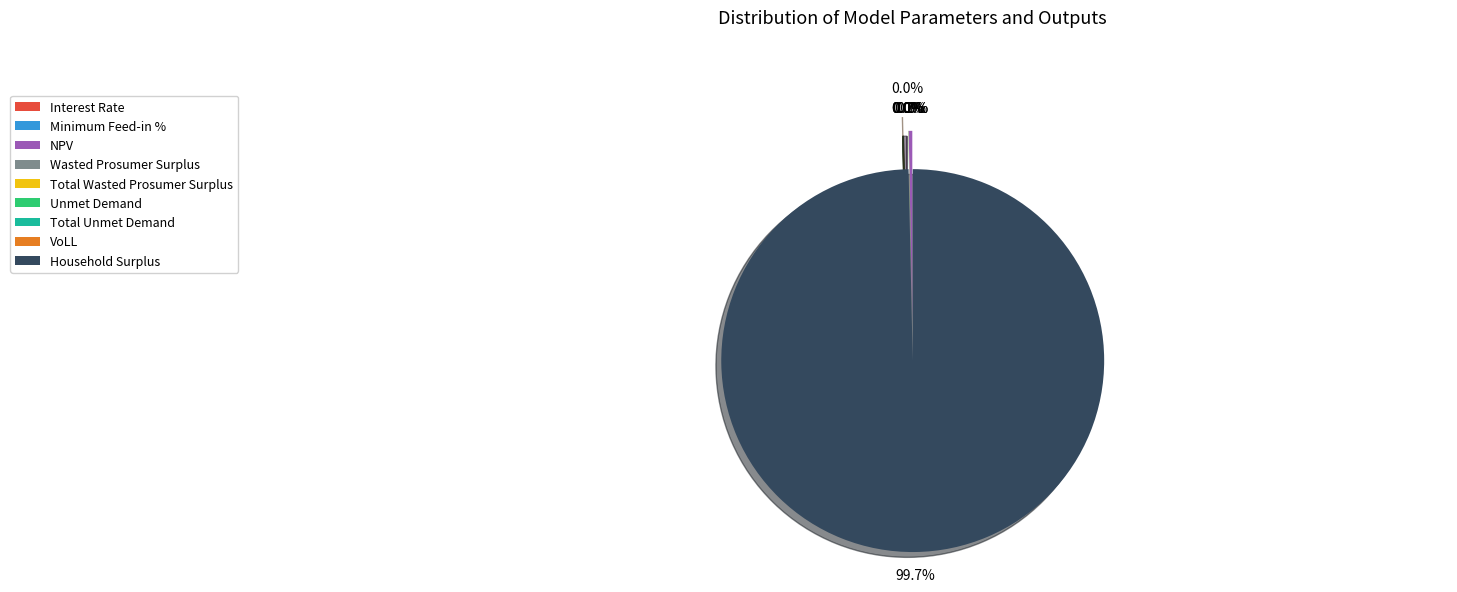

To the nearest percent, what is the difference between the largest and smallest slice percentages?

100%